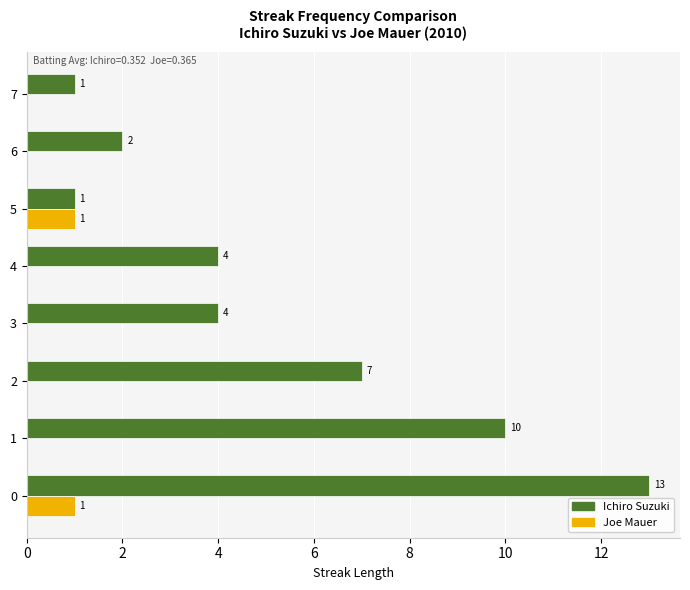

True or false: Ichiro Suzuki has a value of 10 at 1.

True